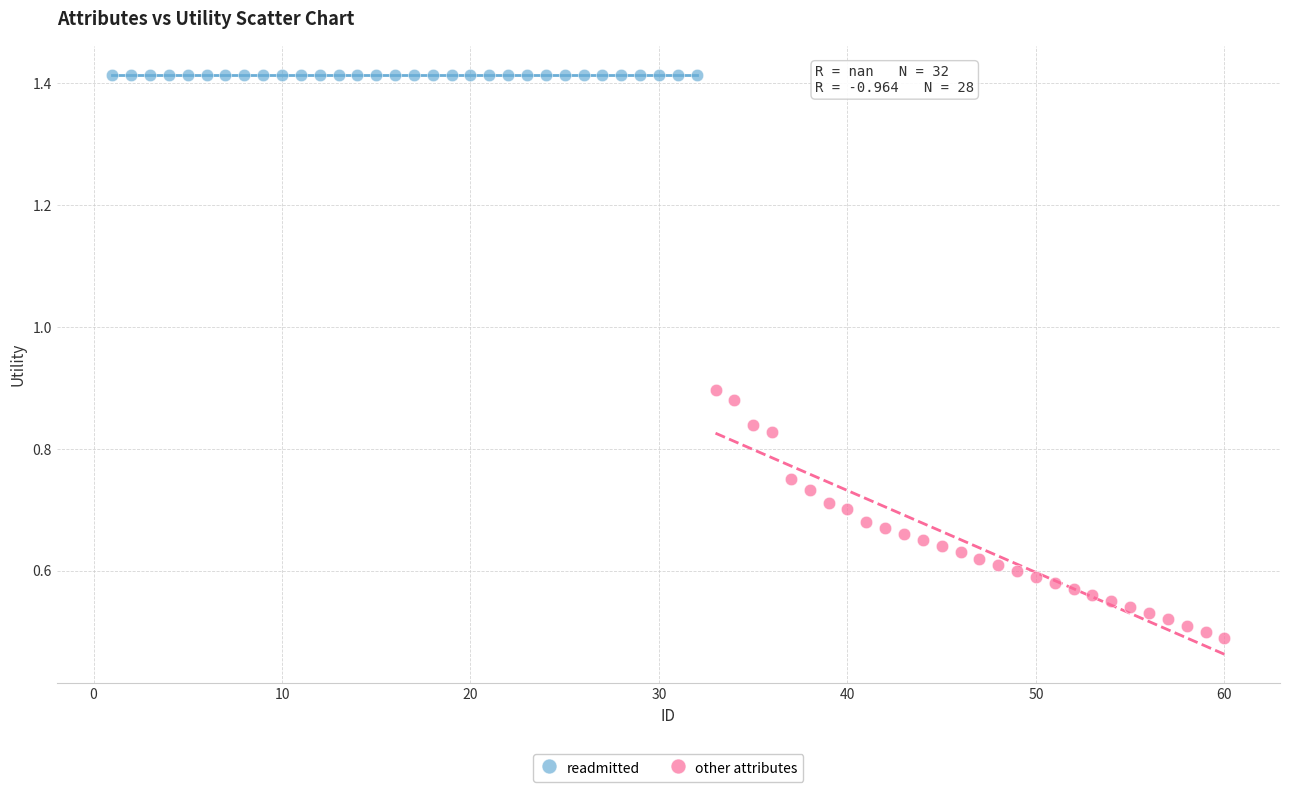

Which series contains the highest Y value?

readmitted